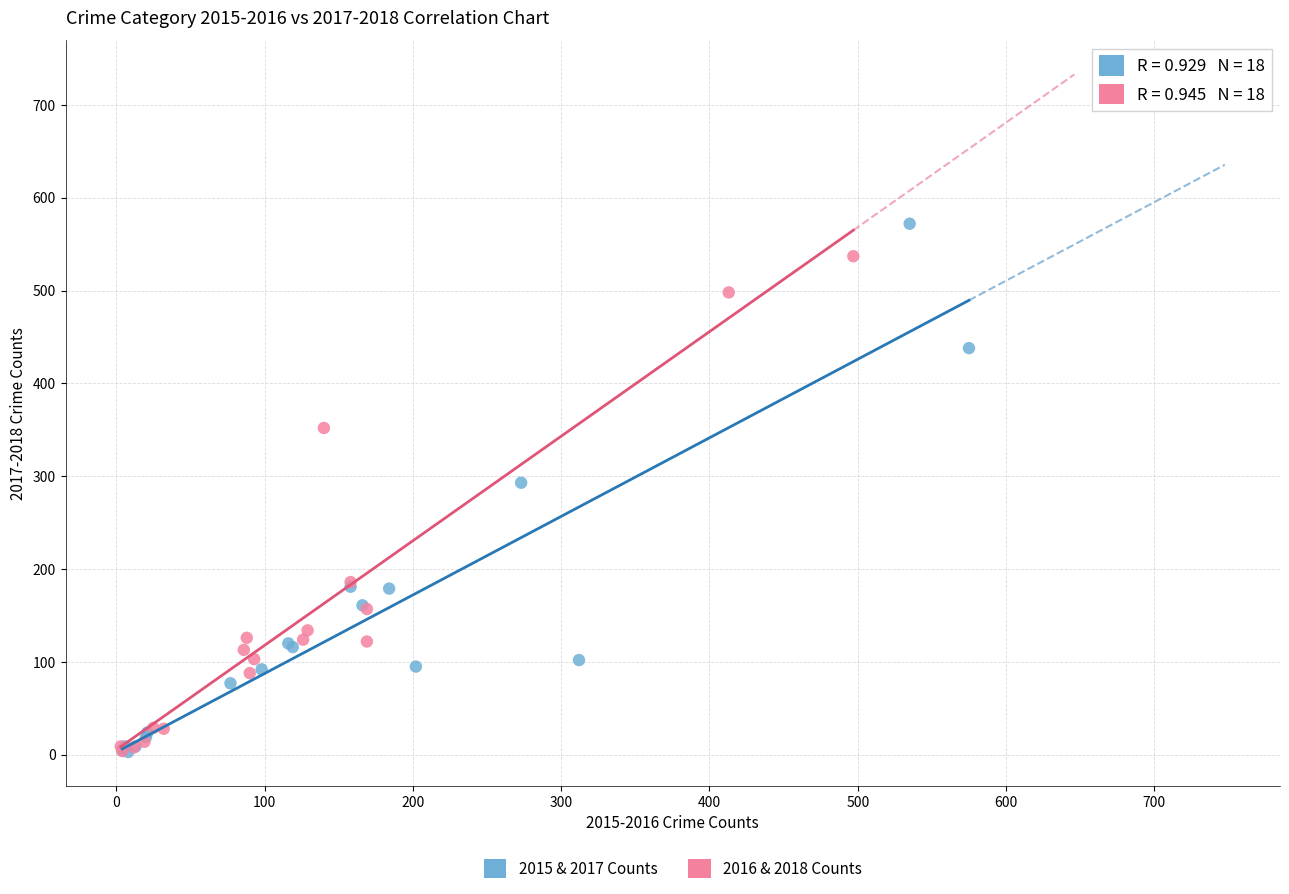

Which series reaches the maximum Y coordinate?

2015 & 2017 Counts